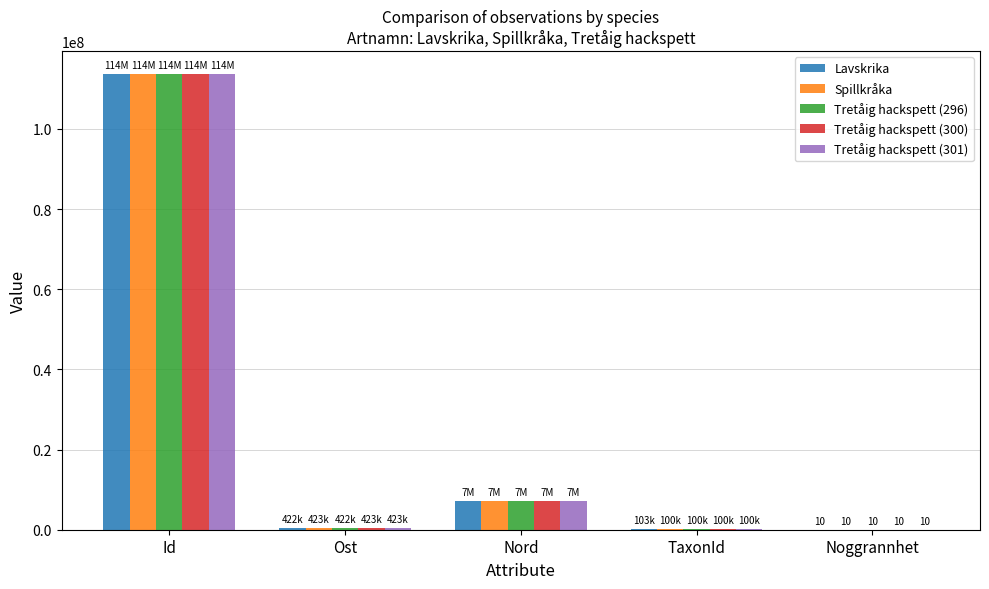

What is the difference between the Tretåig hackspett (296) values at Ost and Noggrannhet?

422482